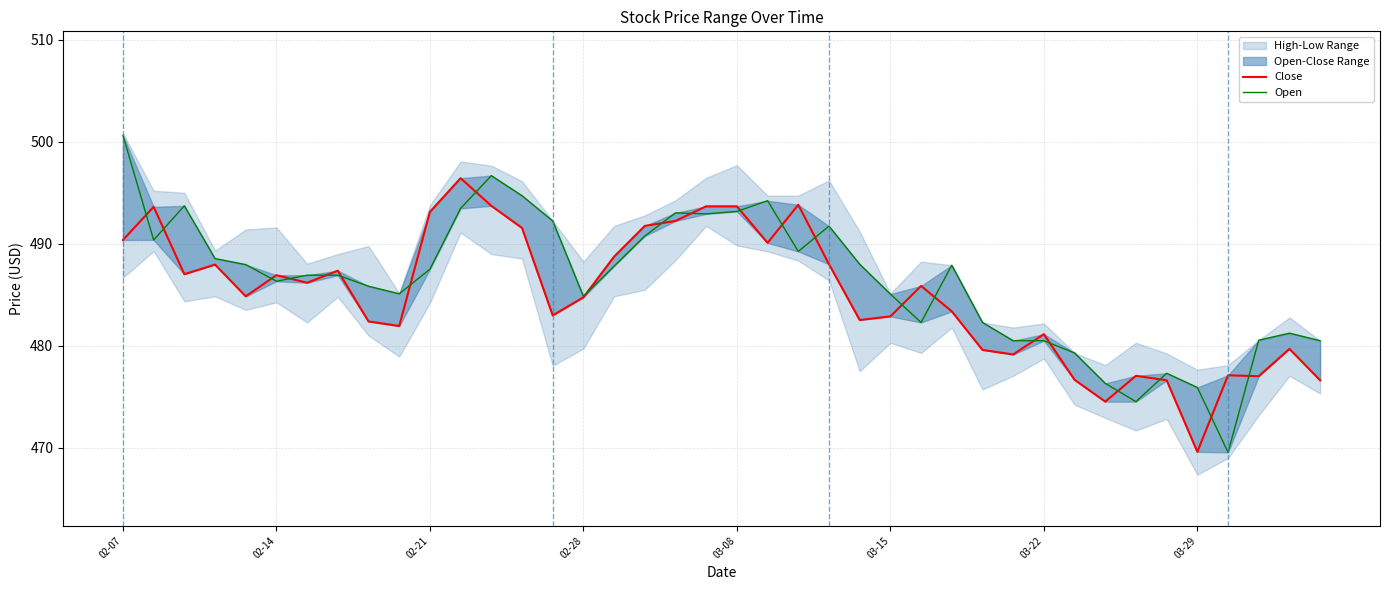

What value does the Open series have at 28?

482.3